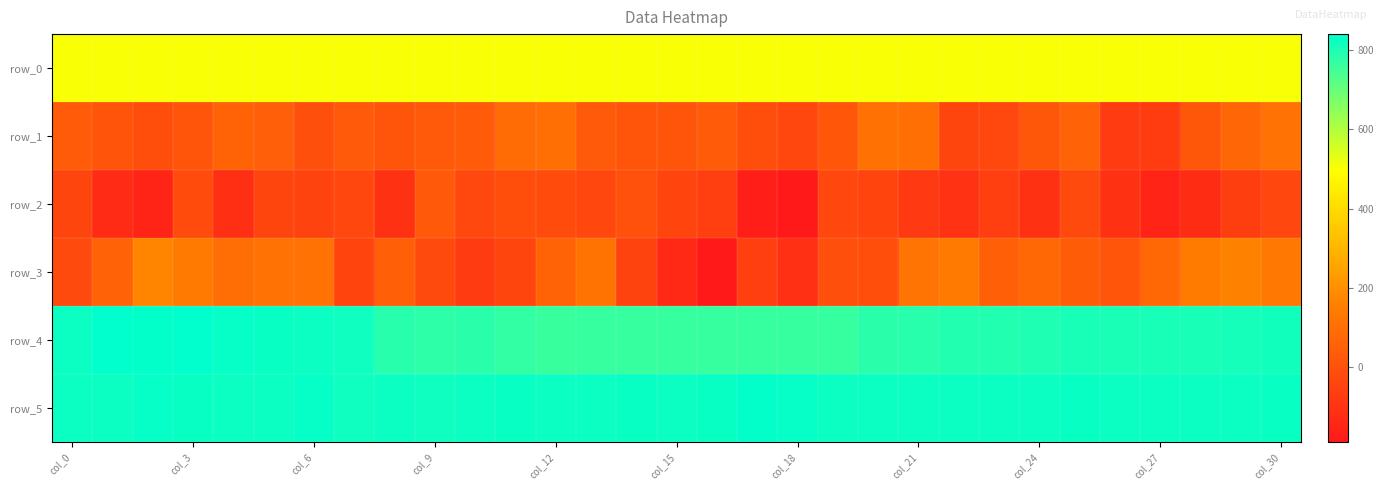

What is the sum of all row_4 values?

24687.0